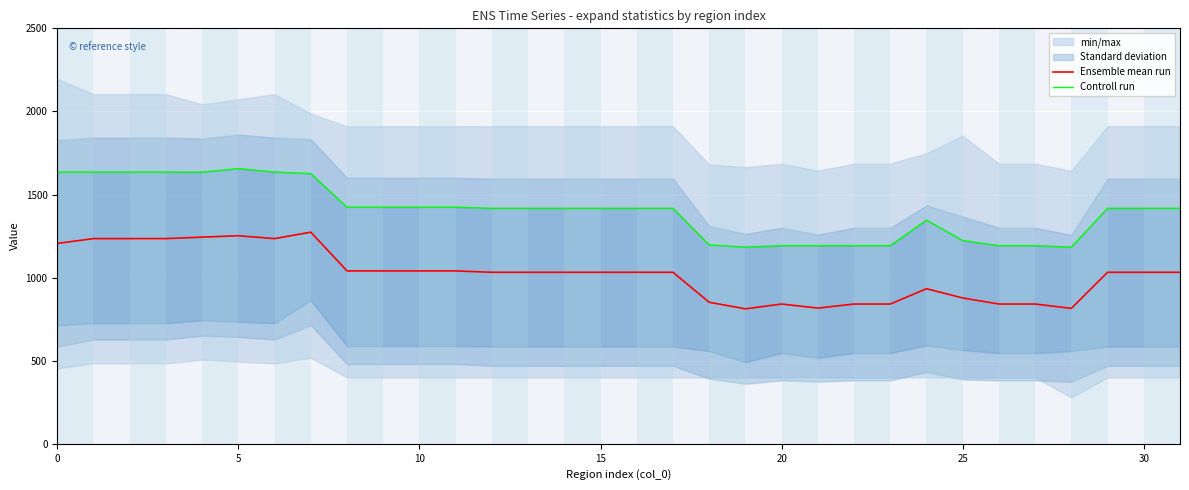

What is the average value of the Controll run series?

1400.7